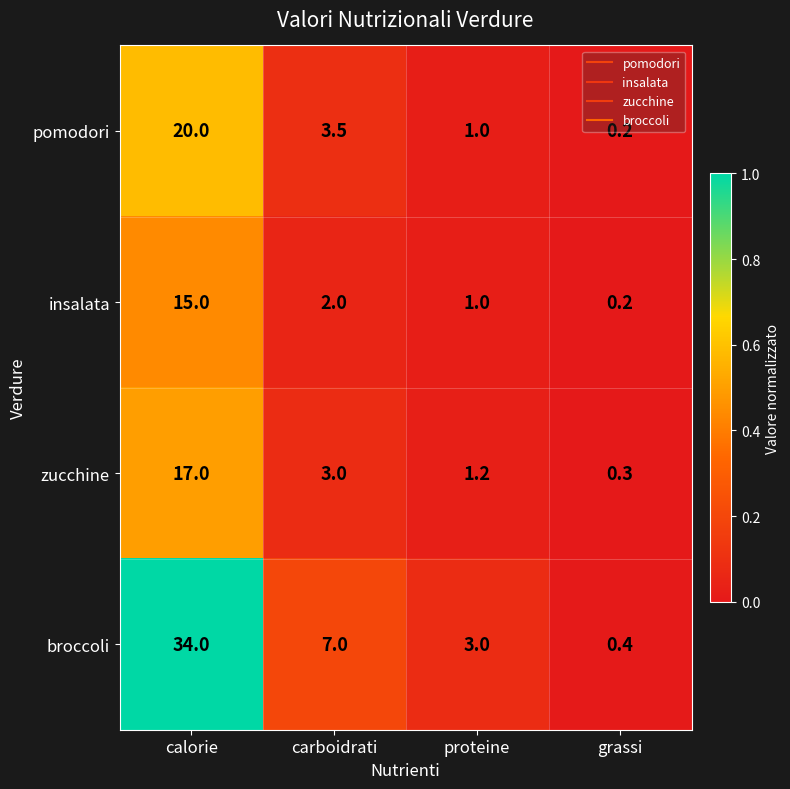

What is the greatest value displayed?

34.0